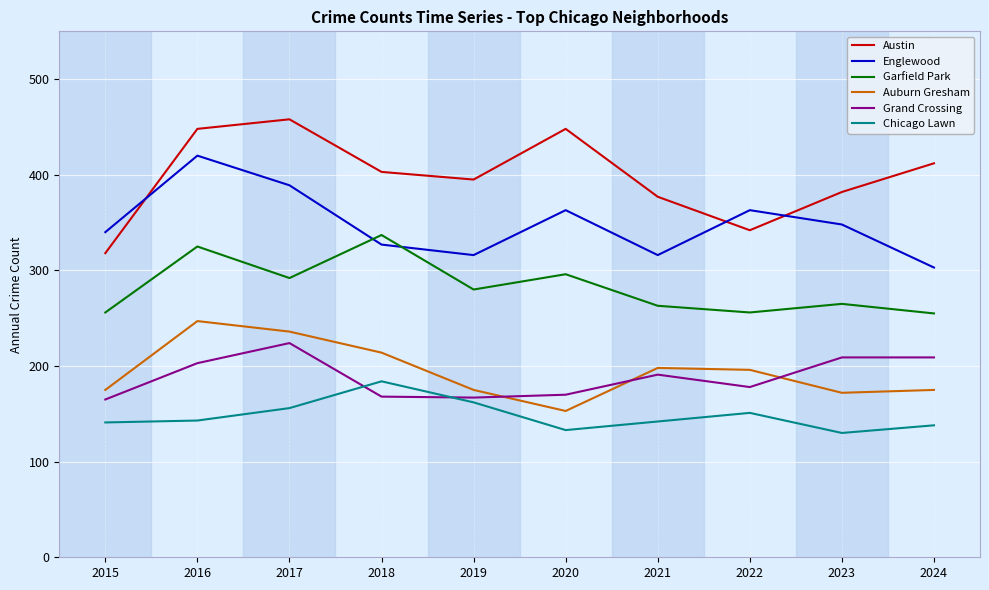

What is the lowest value of the Auburn Gresham series?

153